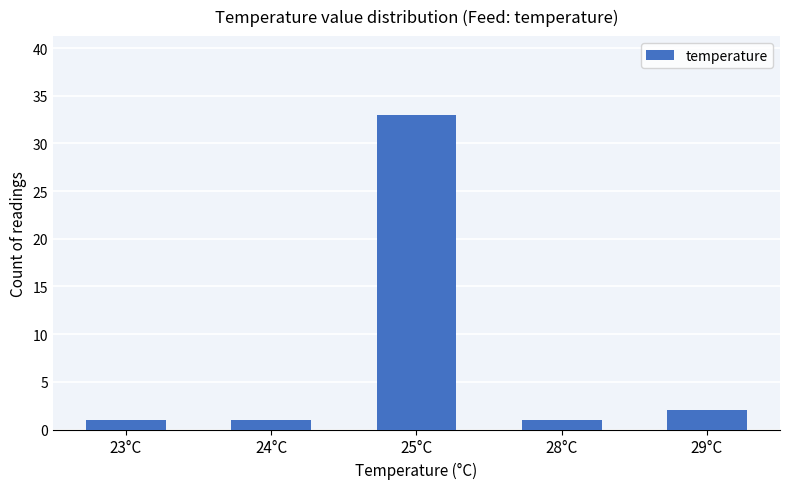

What is the difference between the maximum and second lowest values?

32